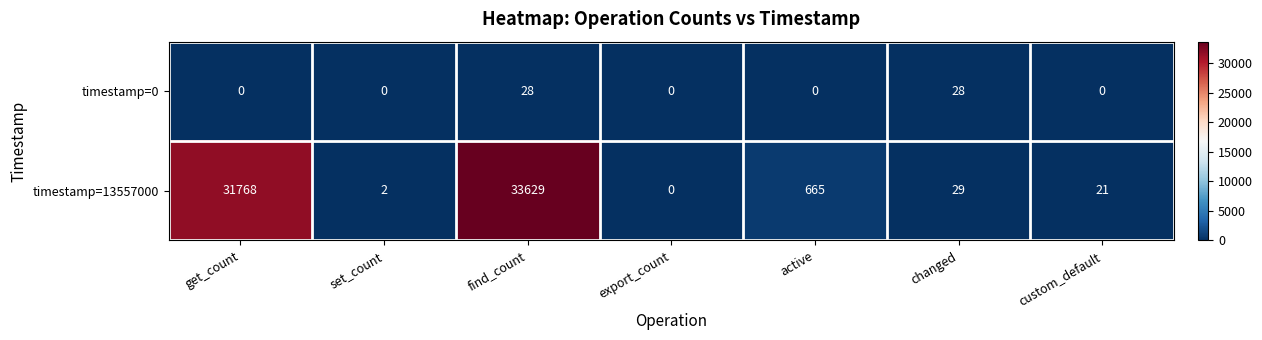

What is the average value of the timestamp=13557000 series?

9445